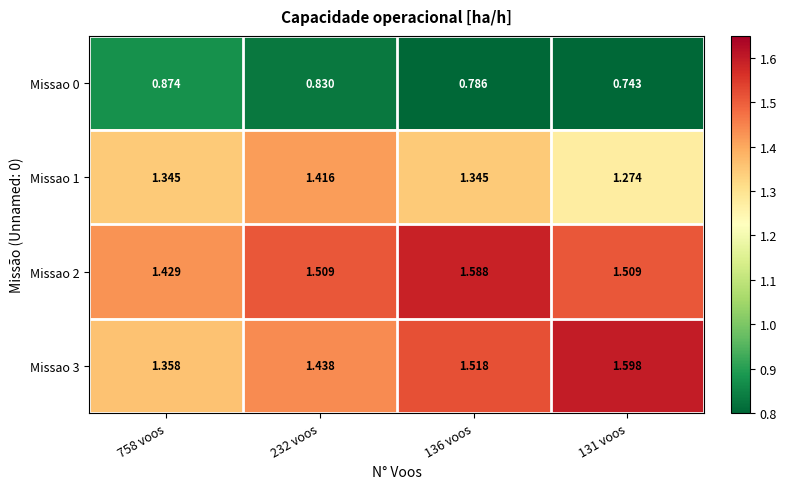

What is the total value across all series at 136 voos?

5.2